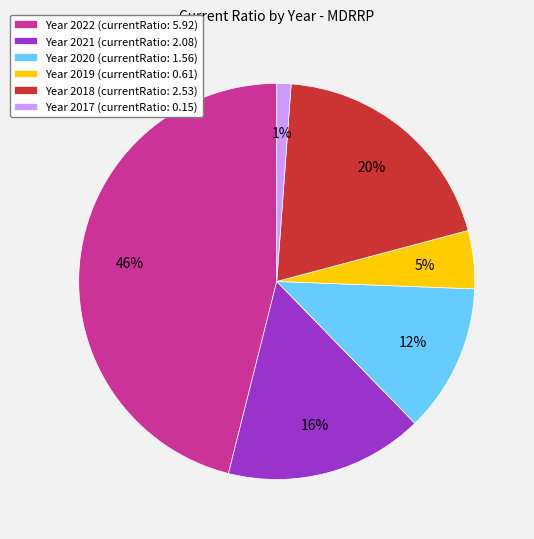

To the nearest percent, what is the combined percentage of Year 2021 (currentRatio: 2.08) and Year 2018 (currentRatio: 2.53)?

36%